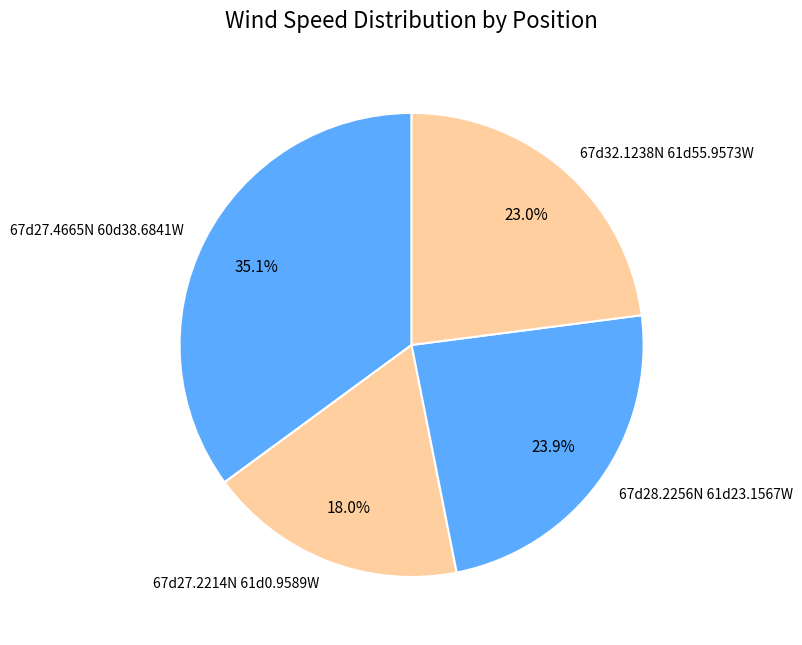

Does 67d27.4665N 60d38.6841W account for over 50% of the chart?

No